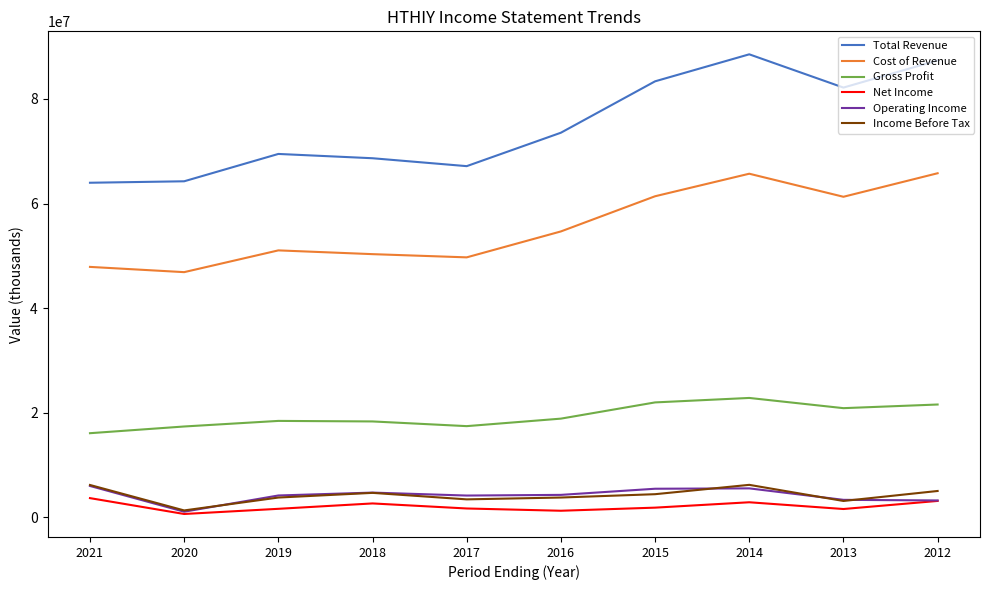

True or false: Income Before Tax and Cost of Revenue cross at least once.

False